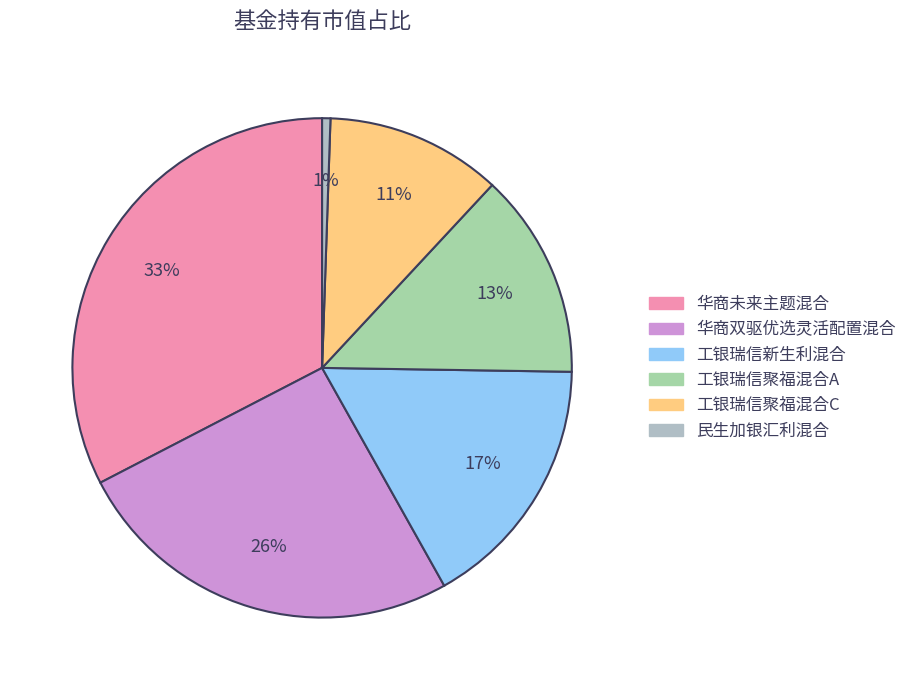

How many segments does this pie chart have?

6